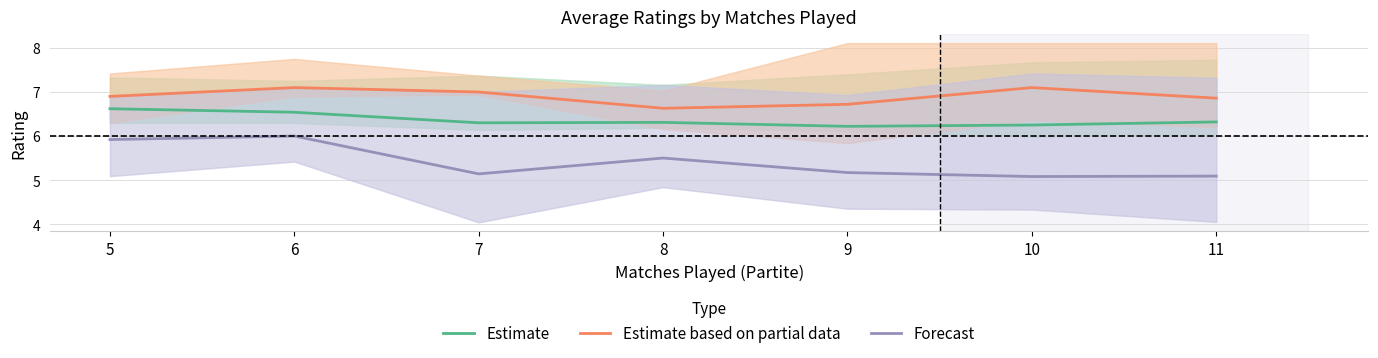

True or false: Forecast and Estimate based on partial data intersect in this chart.

False